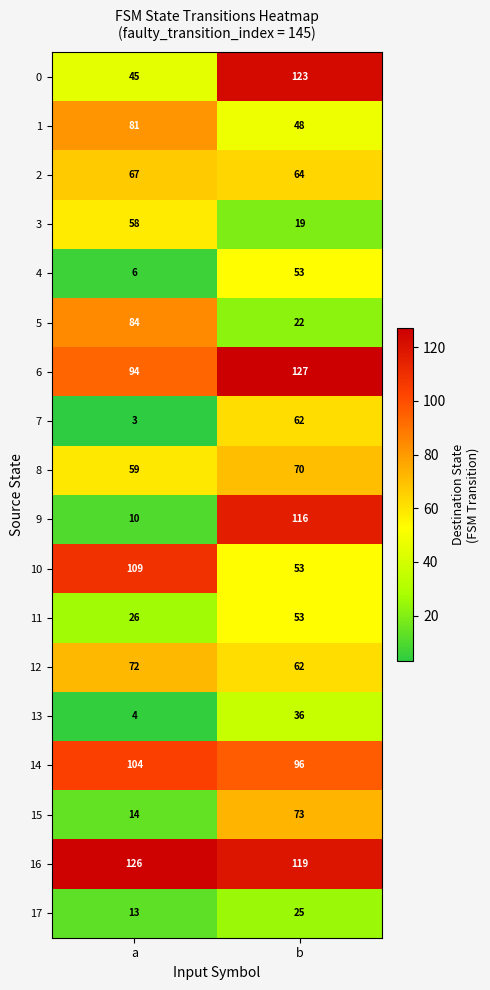

Which series changed the most between a and b?

9